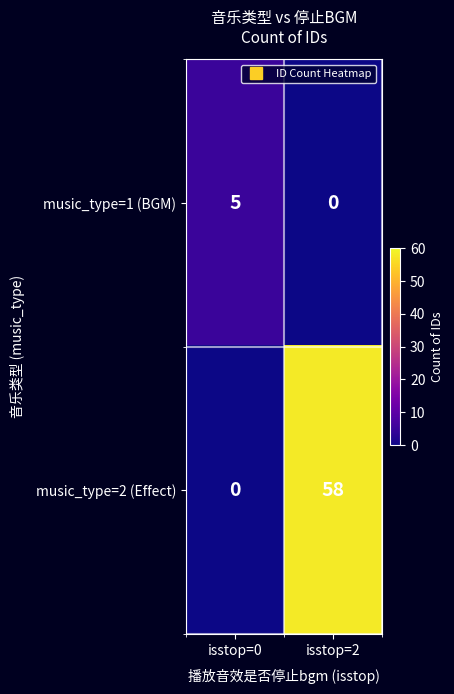

What is the sum of the music_type=1 (BGM) values at isstop=2 and isstop=0?

5